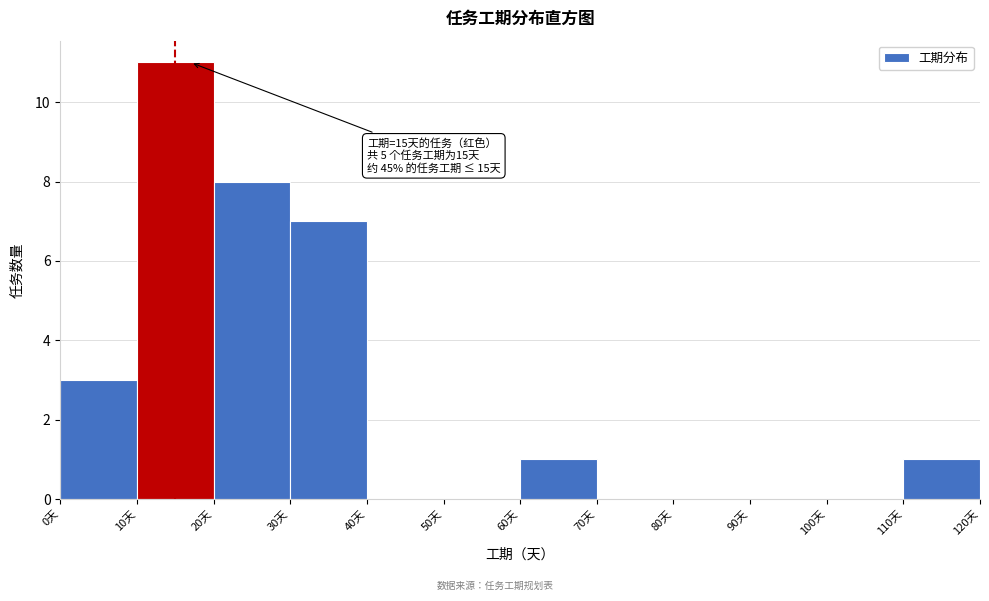

Which range on the x-axis has the tallest bar?

10 to 20